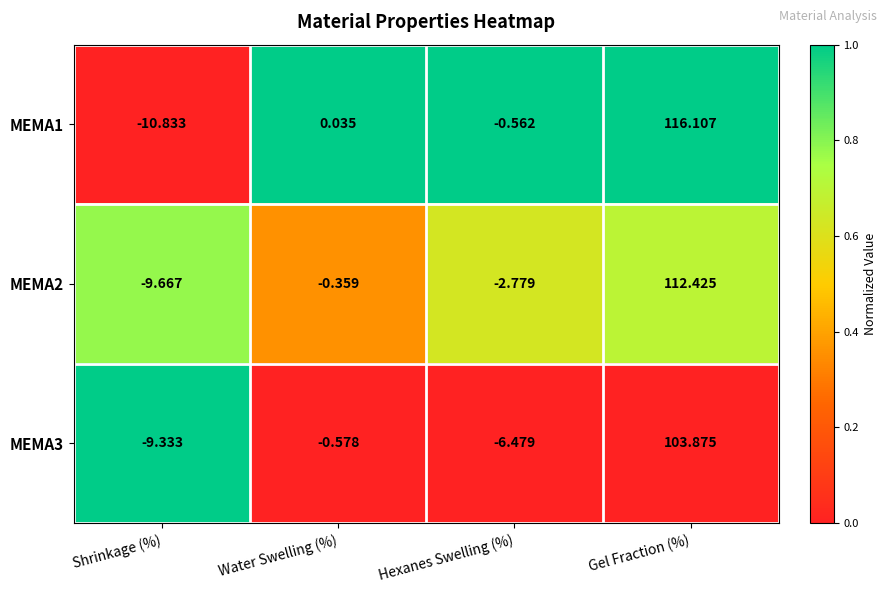

At which category is the sum across all series the highest?

Gel Fraction (%)